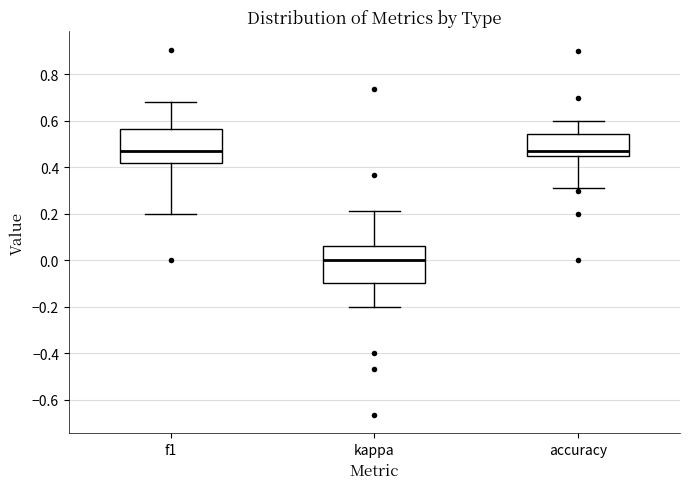

Reading left to right, read every box against the y-axis: the position of its median line, the range the box covers, and the ends of its whiskers. The values are not printed on the chart, so give them approximately, as read against the axis.

f1: median 0.48, box 0.42 to 0.56, whiskers 0.20 to 0.68
kappa: median 0.00, box -0.10 to 0.06, whiskers -0.20 to 0.22
accuracy: median 0.46 (just above the box's lower edge), box 0.46 to 0.54, whiskers 0.32 to 0.60